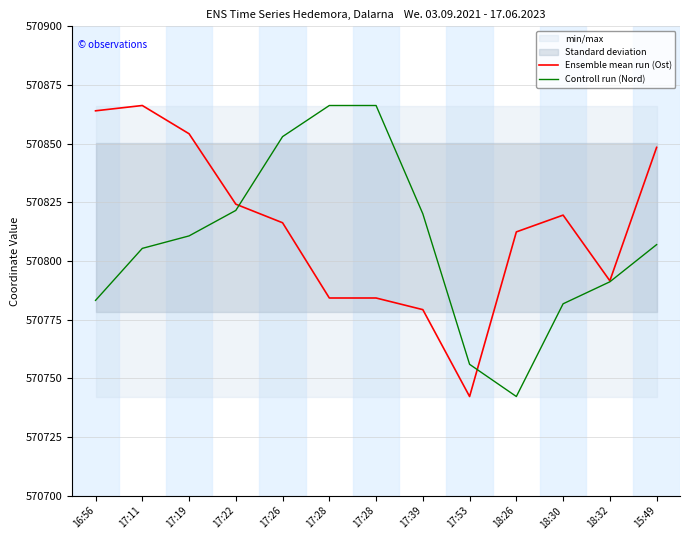

After their last crossing, which series has the higher values: Ensemble mean run (Ost) or Controll run (Nord)?

Ensemble mean run (Ost)